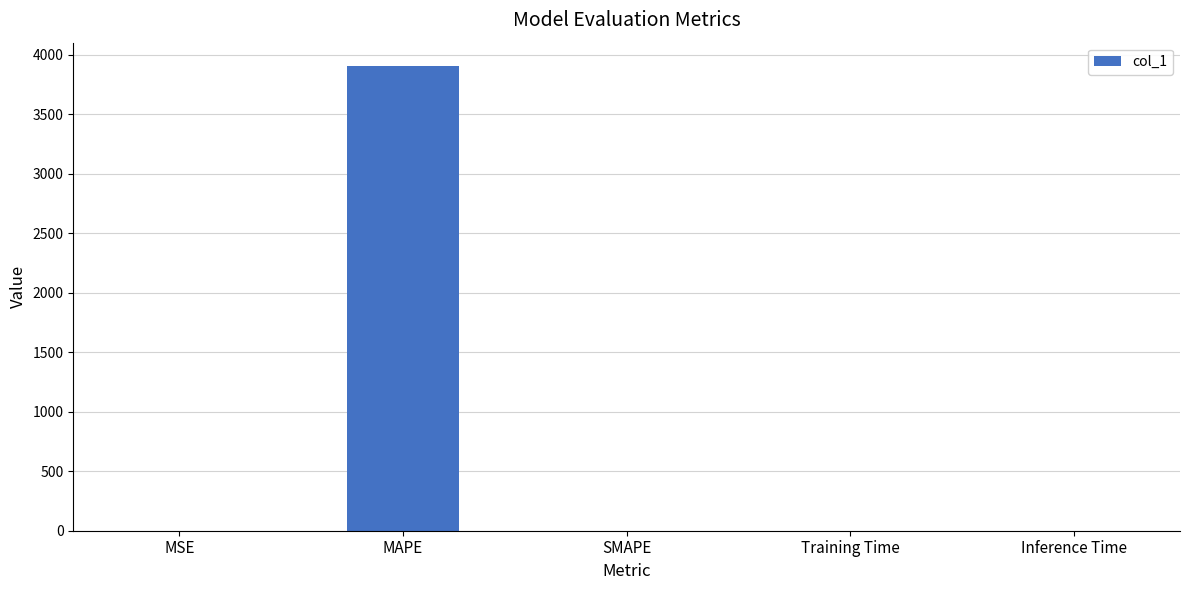

Count the number of data series in this chart.

1